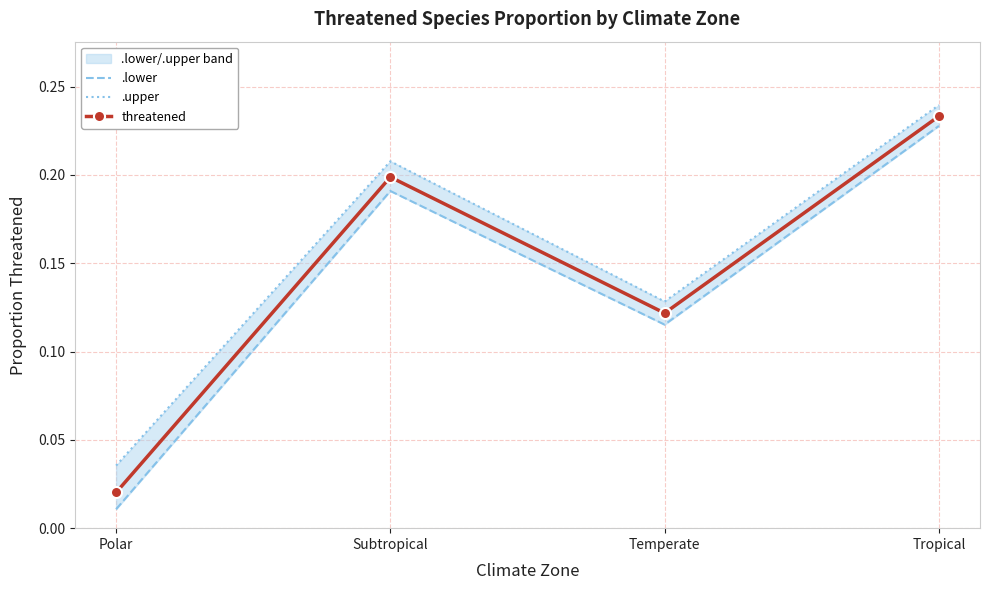

What position from the right is Tropical?

1